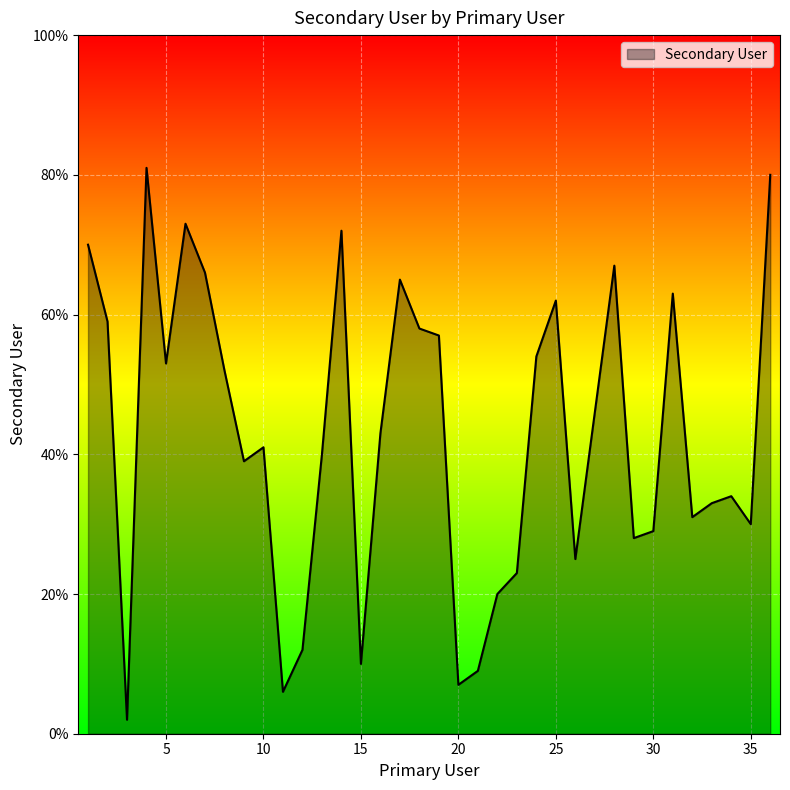

What is the difference between the maximum and minimum values?

79